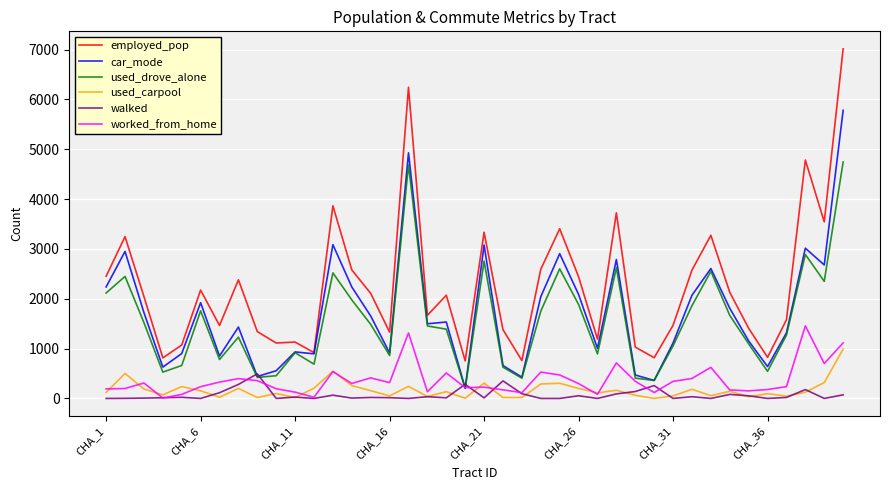

Which series has the largest range (max minus min)?

employed_pop